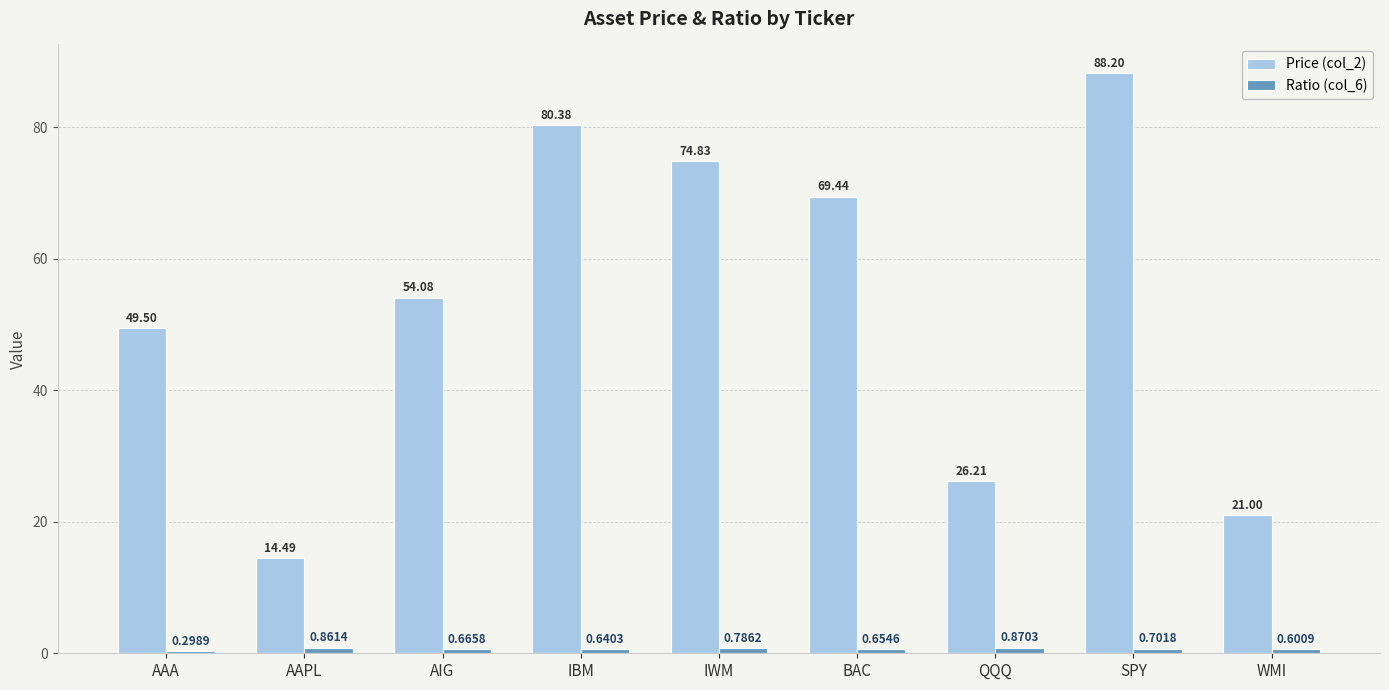

Which category has the lowest value across all series?

AAA